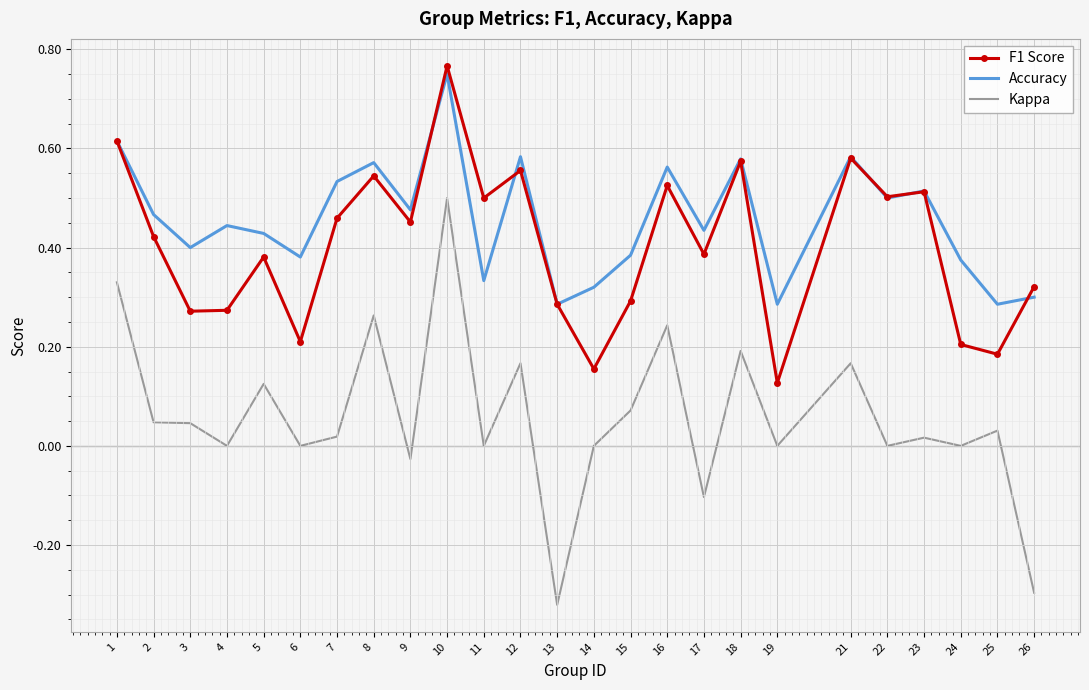

Is the value of Kappa at 26 greater than the value of Accuracy at 14?

No